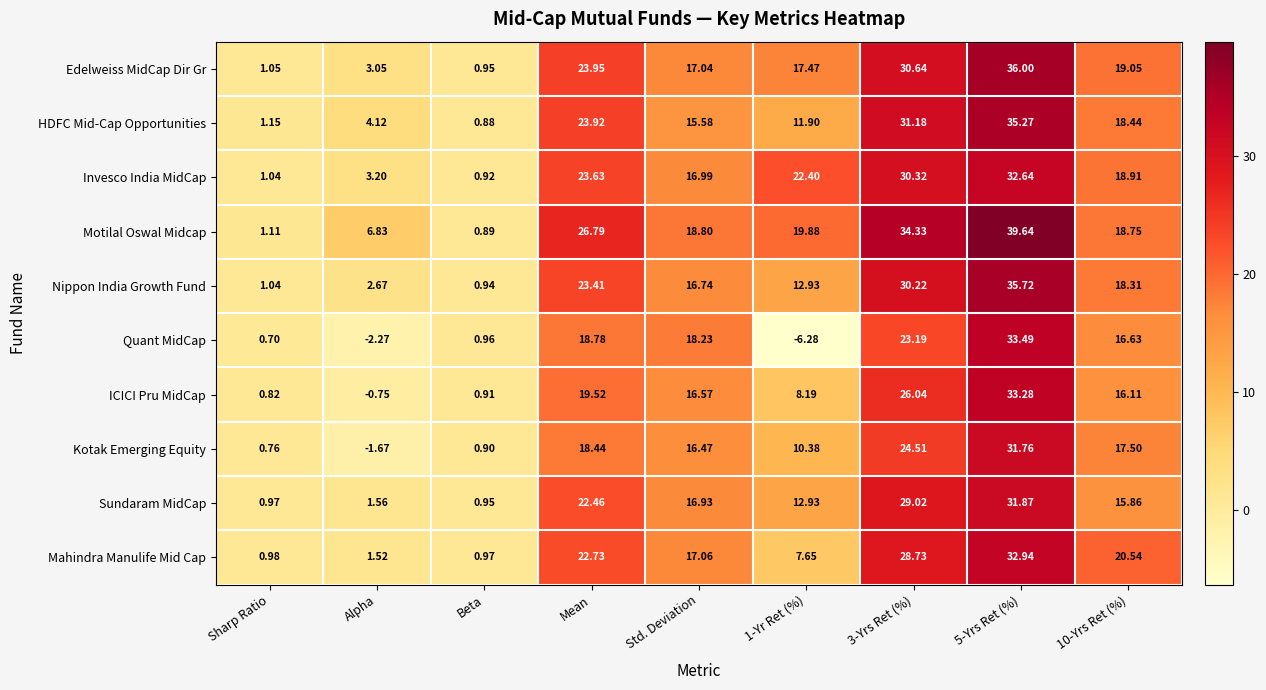

At which label does Invesco India MidCap first exceed 18?

Mean